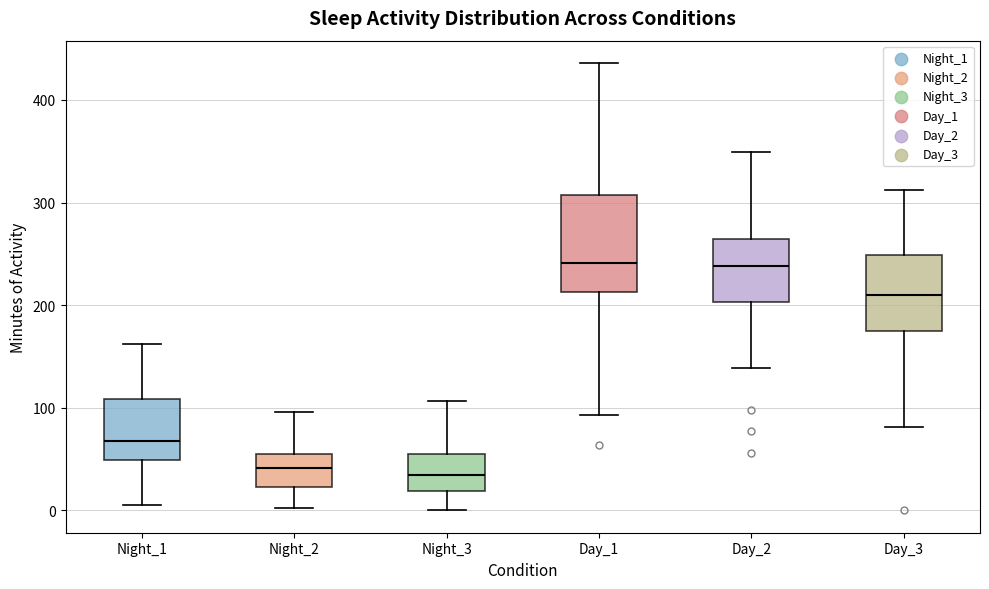

Comparing the boxes themselves (not the whiskers), which one is the tallest?

Day_1